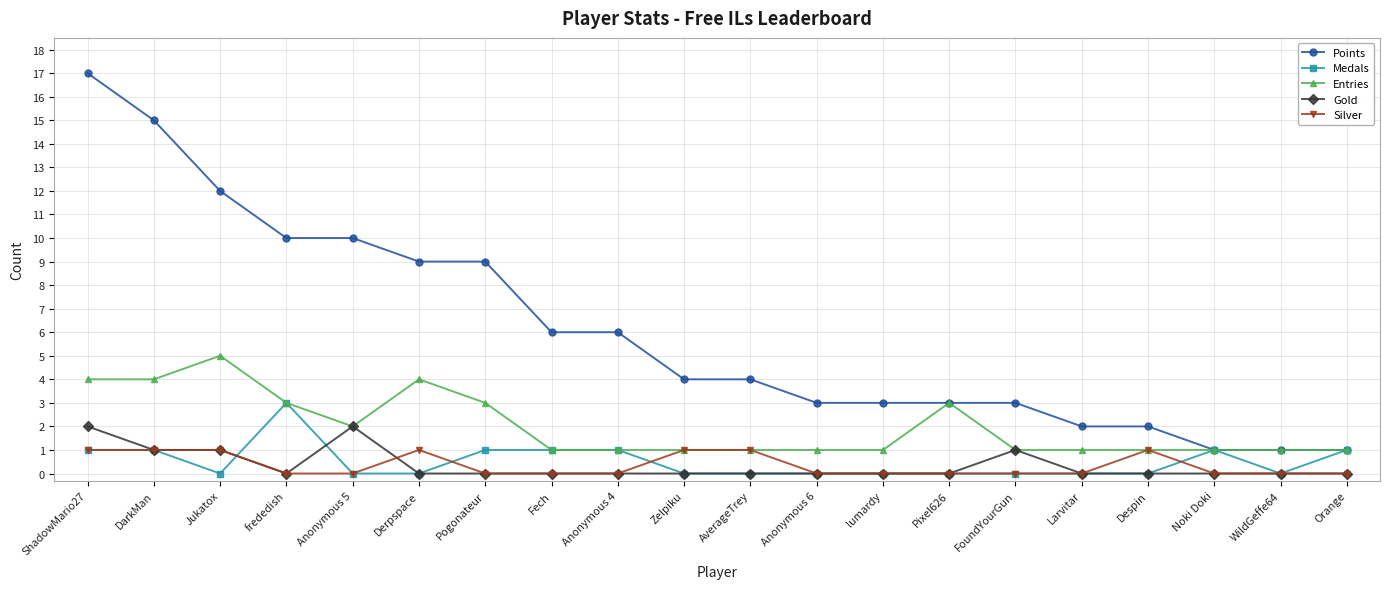

What is the label of the 7th point from the left?

Pogonateur